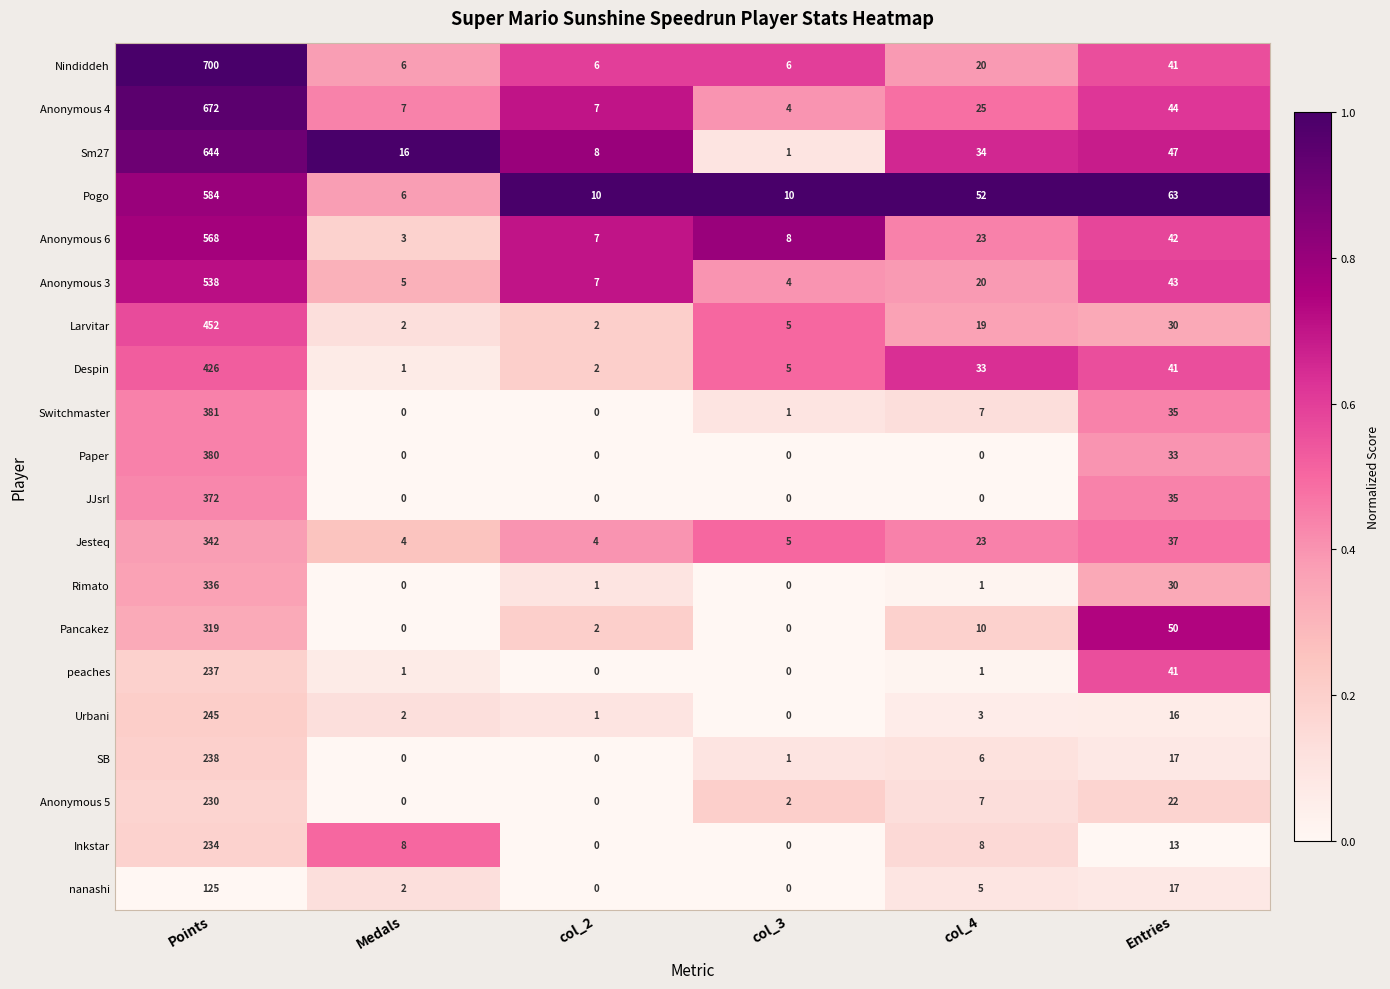

Rank the series by their maximum value, from highest to lowest.

Nindiddeh, Anonymous 4, Sm27, Pogo, Anonymous 6, Anonymous 3, Larvitar, Despin, Switchmaster, Paper, JJsrl, Jesteq, Rimato, Pancakez, Urbani, SB, peaches, Inkstar, Anonymous 5, nanashi